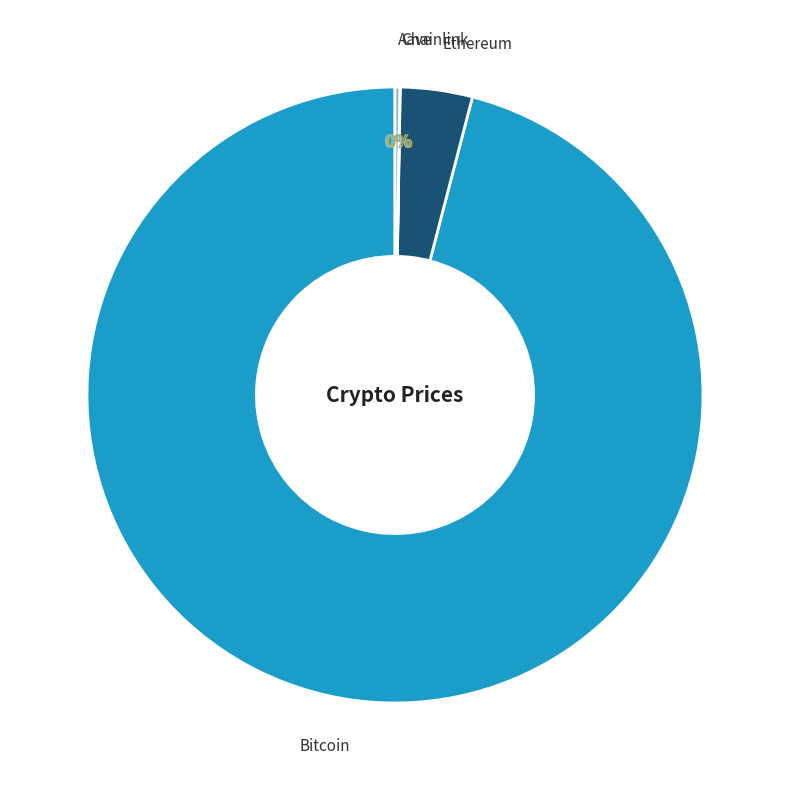

To the nearest percent, what is the difference between the largest and smallest slice percentages?

96%